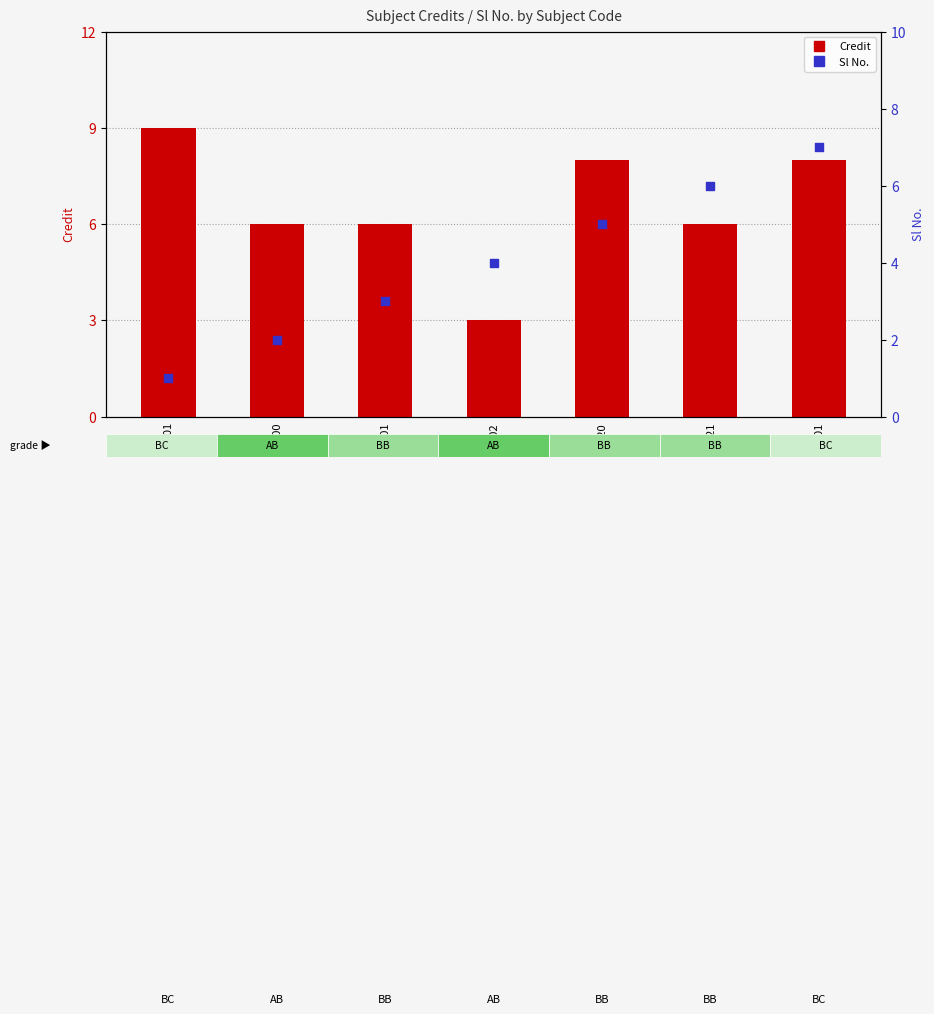

Is the value of Credit at EE202 greater than the value of Sl No. at MA201?

No